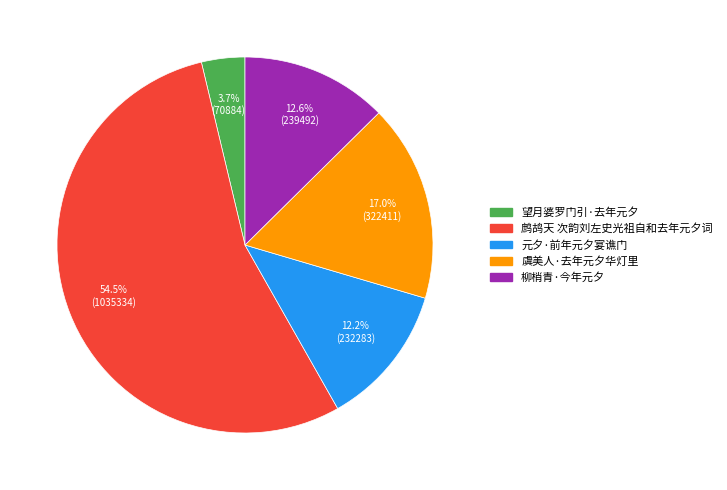

Does any single category account for the majority?

Yes